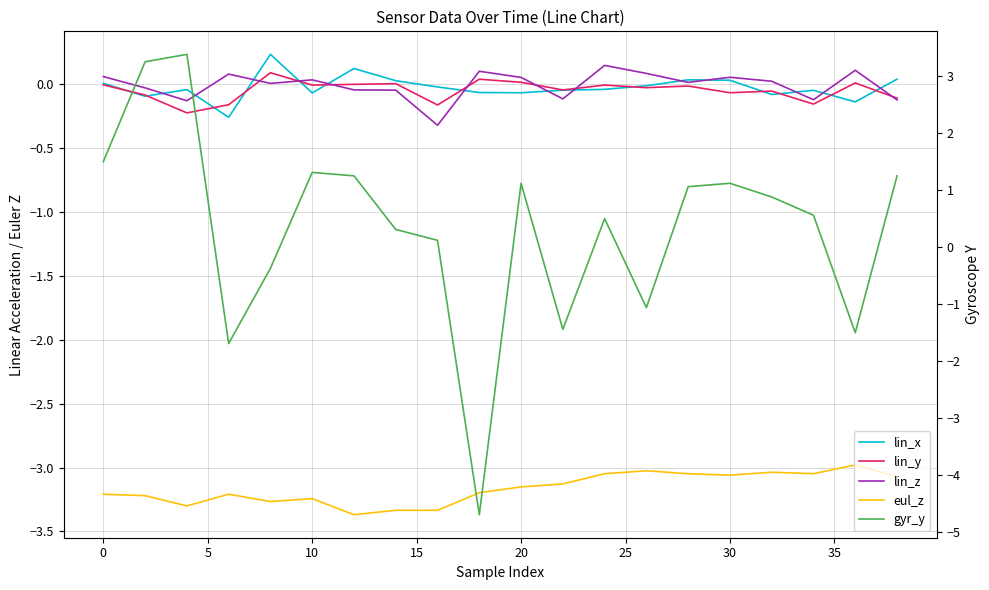

What is the minimum value shown in the chart?

-4.7